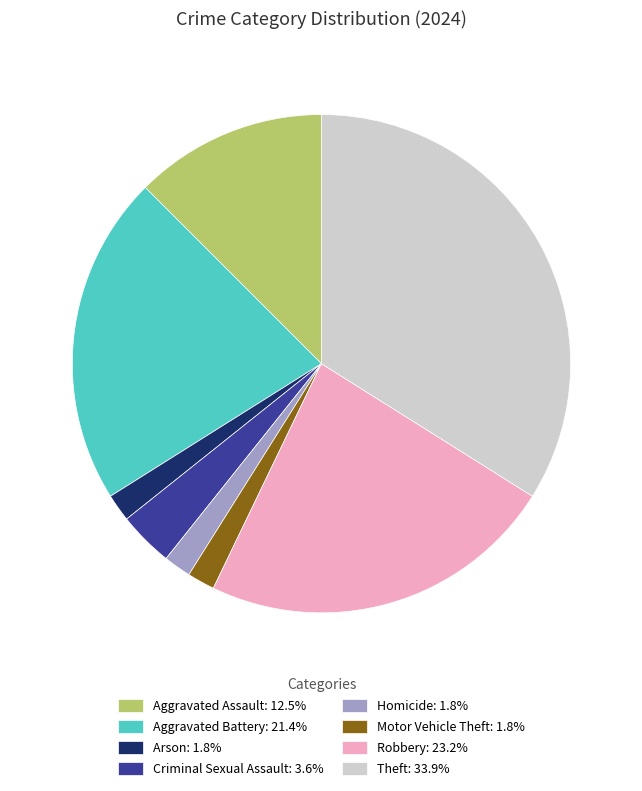

Is there a majority slice in this chart?

No